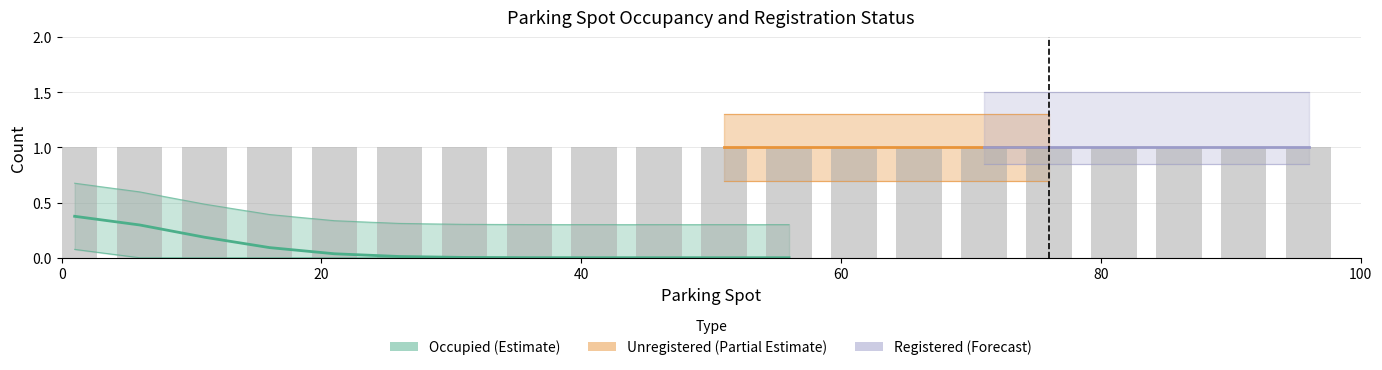

True or false: Registered_y has a value of 0 at 46.

True